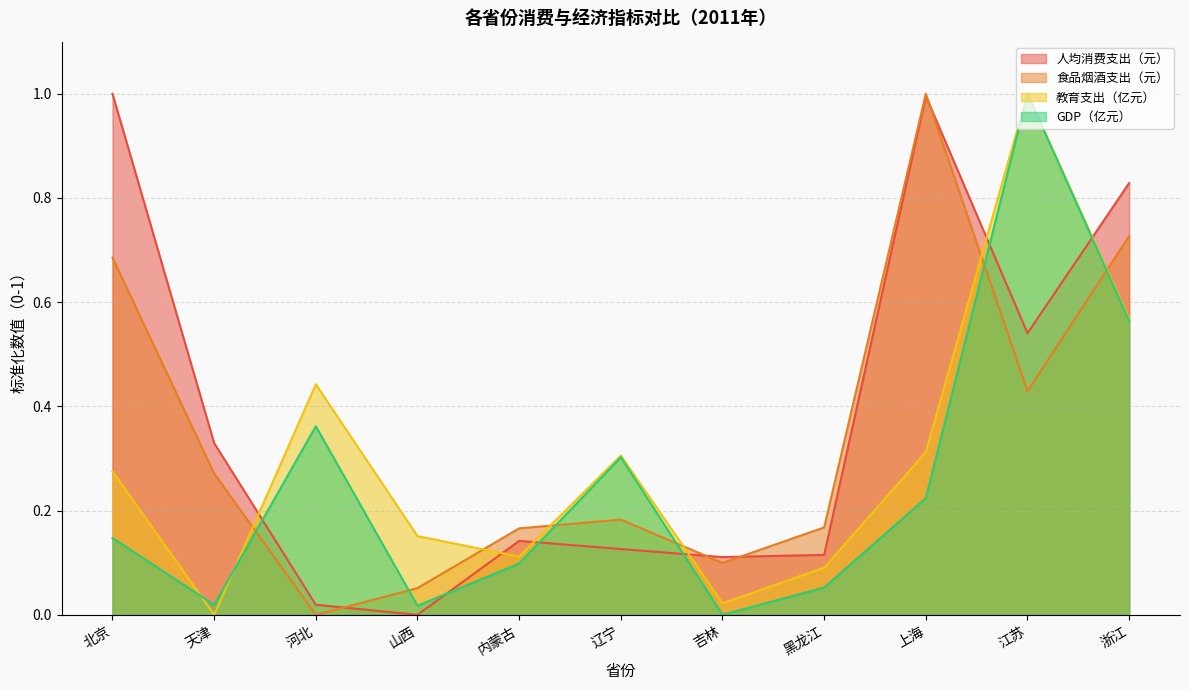

What is the maximum value for 食品烟酒支出（元）?

1.0